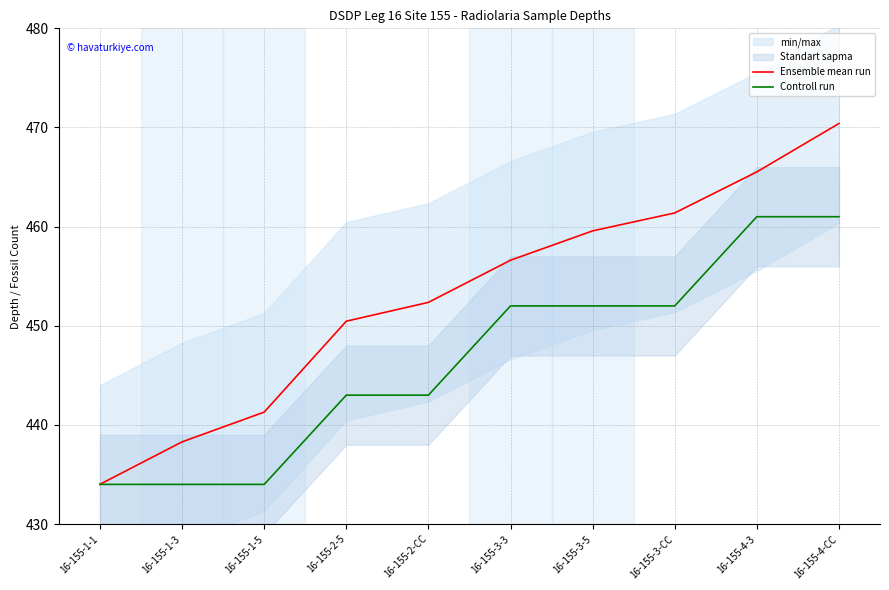

What is the value of the Controll run point at the 9th from the left?

461.0